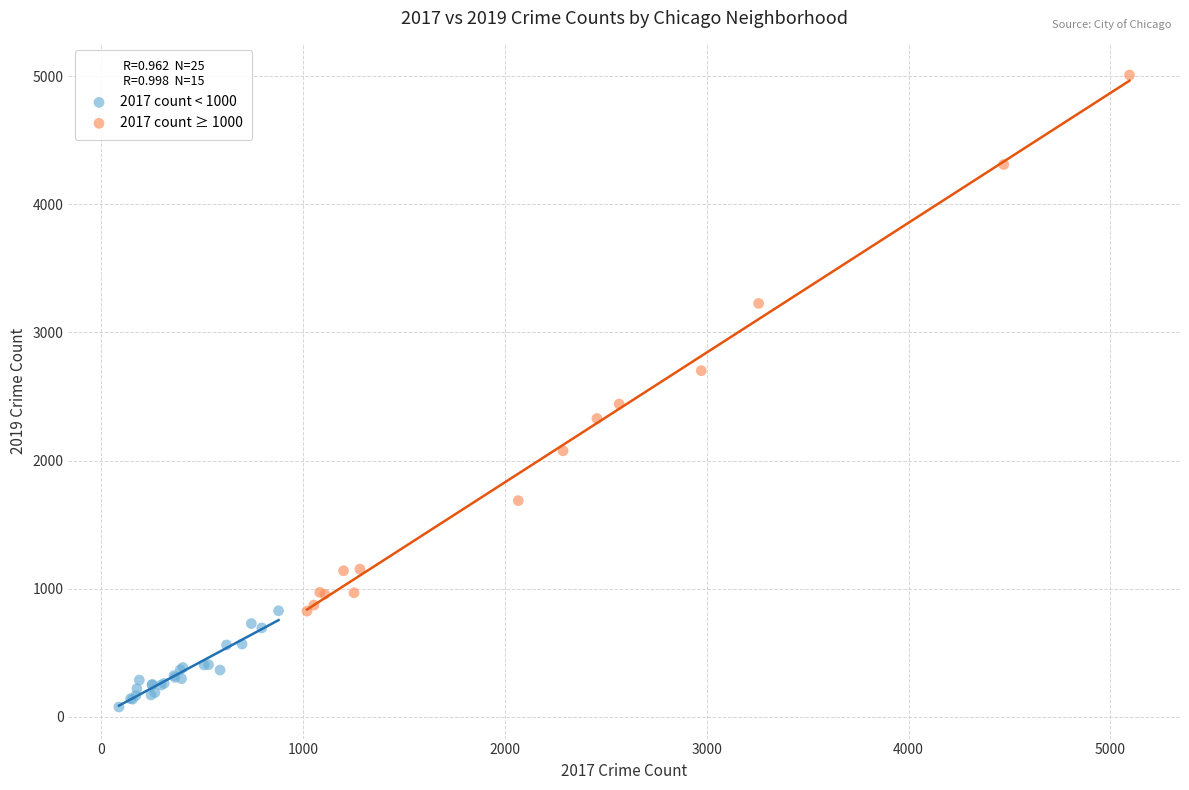

What are all the series names shown in the legend?

2017 count < 1000, 2017 count ≥ 1000